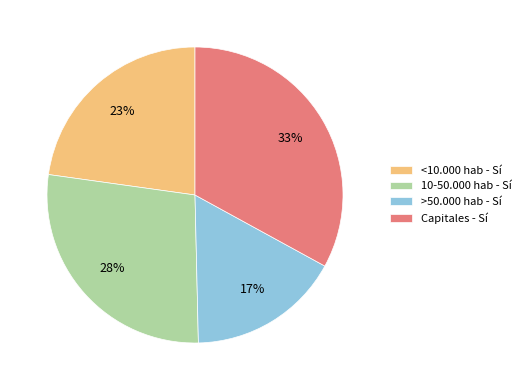

Approximately how many times larger is the value at Capitales - Sí compared to 10-50.000 hab - Sí?

1.2